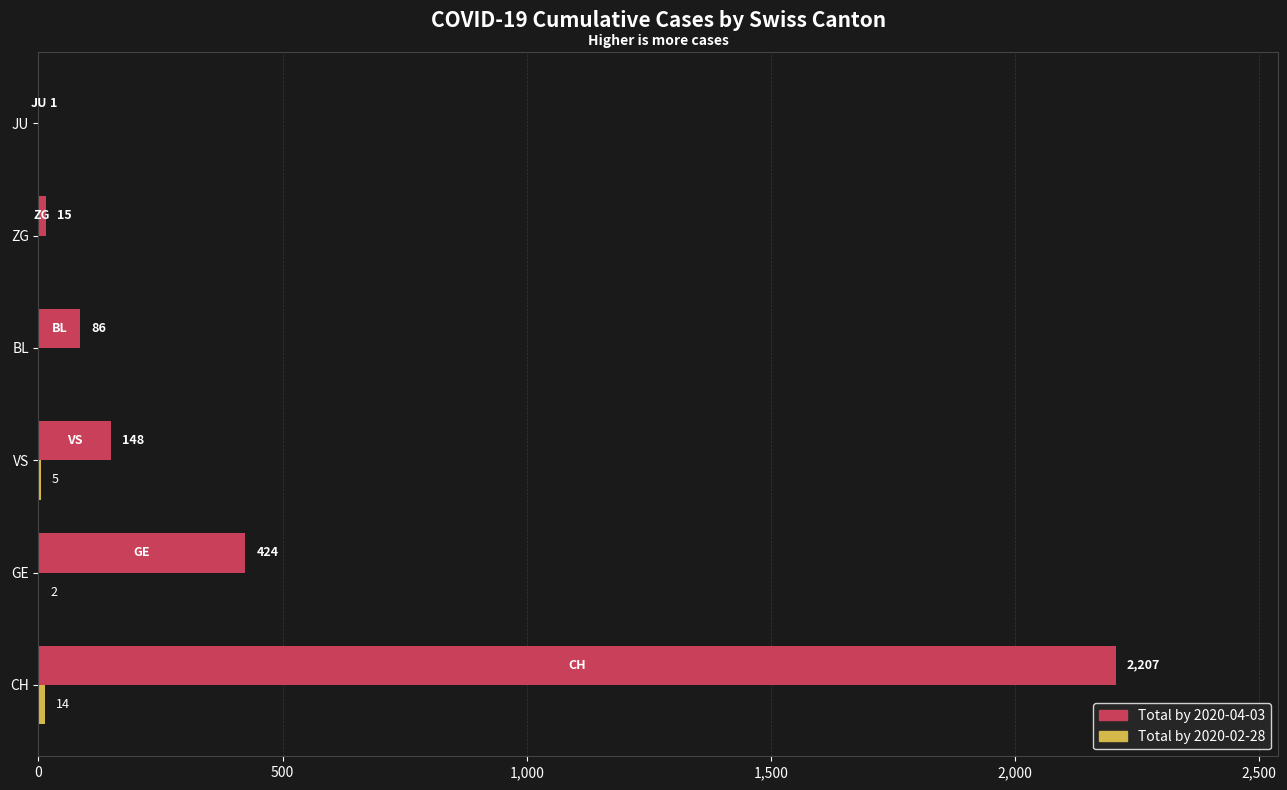

Count the number of data series in this chart.

2